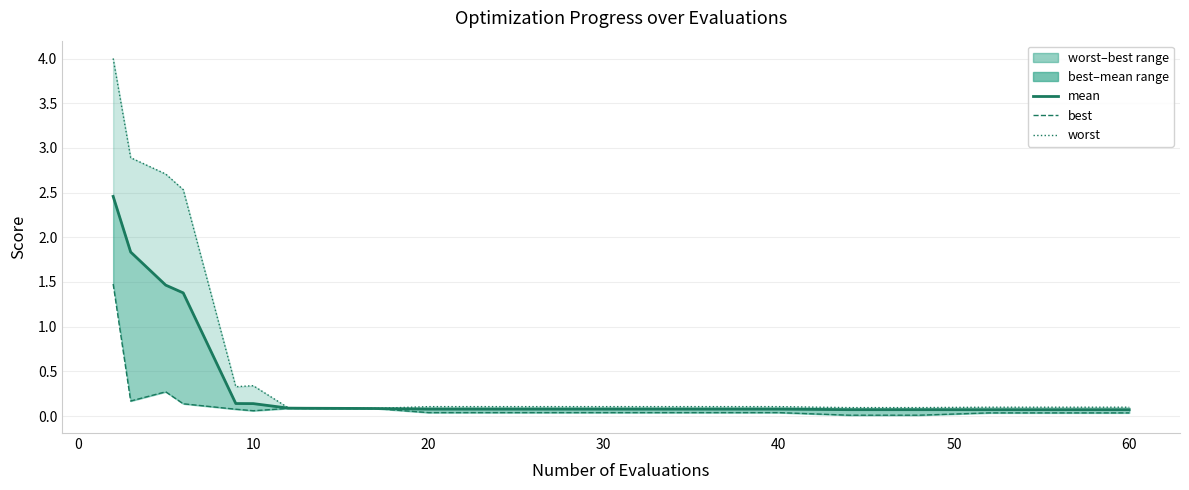

How many data points does each series have?

20